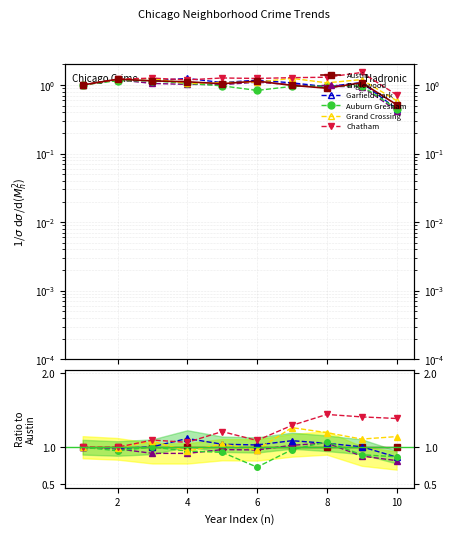

How many distinct data groups are displayed?

6